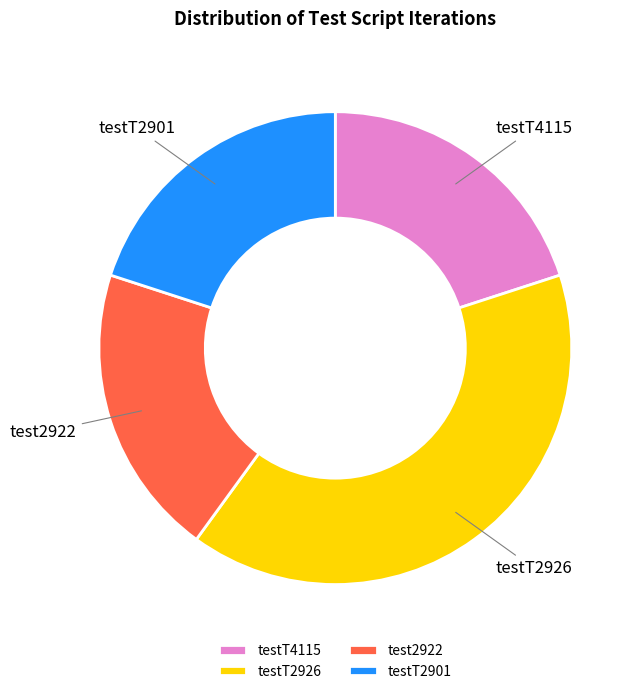

Is there a majority slice in this chart?

No